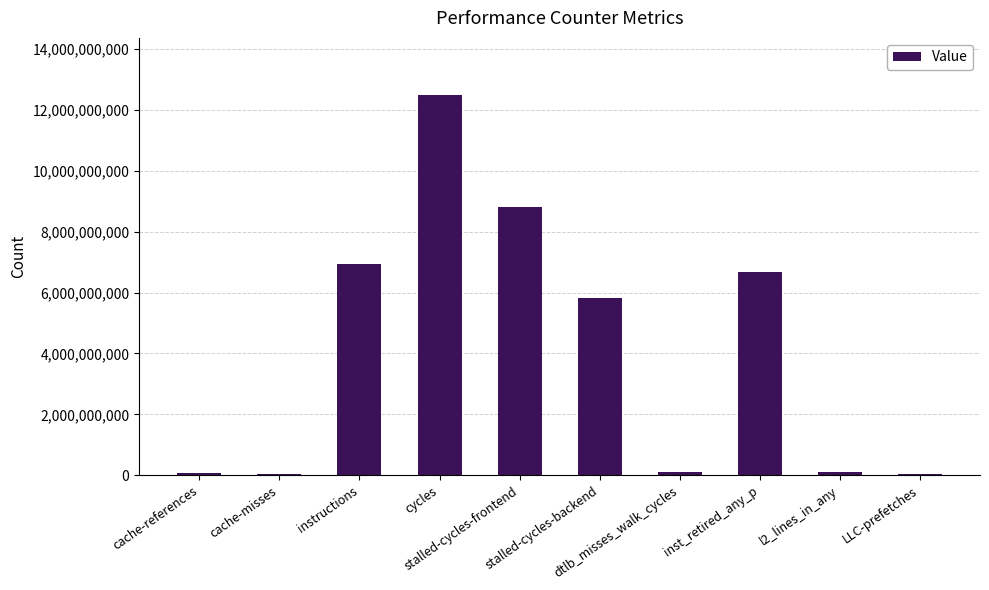

The value at inst_retired_any_p is 11165851863. True or false?

False